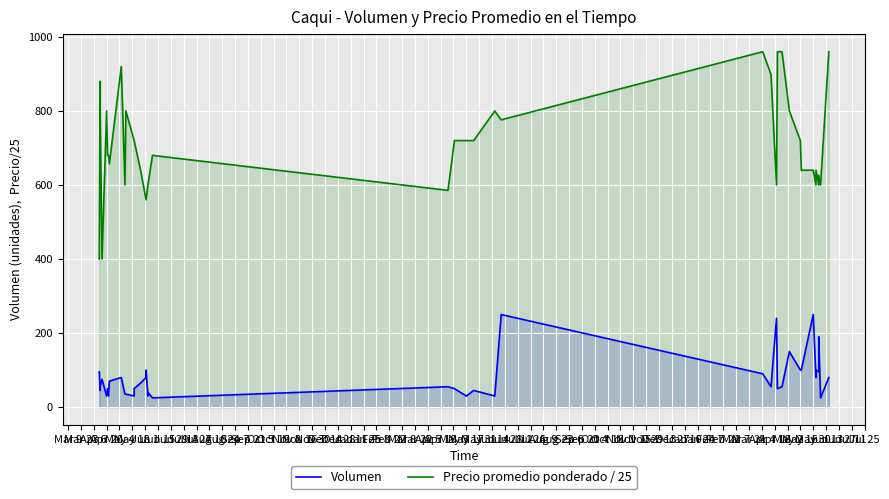

Reading left to right, what are all the values shown in this chart?

Volumen: 95.0	45.0	55.0	75.0	30.0	50.0	30.0	70.0	80.0	35.0	35.0	30.0	50.0	65.0	80.0	100.0	30.0	40.0	25.0	55.0	50.0	30.0	45.0	30.0	250.0	90.0	55.0	240.0	50.0	55.0	150.0	100.0	100.0	250.0	80.0	100.0	95.0	190.0	25.0	80.0
Precio promedio ponderado / 25: 400.0	880.0	800.0	400.0	800.0	680.0	680.0	657.2	920.0	600.0	800.0	720.0	720.0	640.0	560.0	560.0	600.0	600.0	680.0	585.4	720.0	720.0	720.0	800.0	776.0	960.0	898.2	600.0	960.0	960.0	800.0	720.0	640.0	640.0	600.0	640.0	600.0	626.3	600.0	960.0